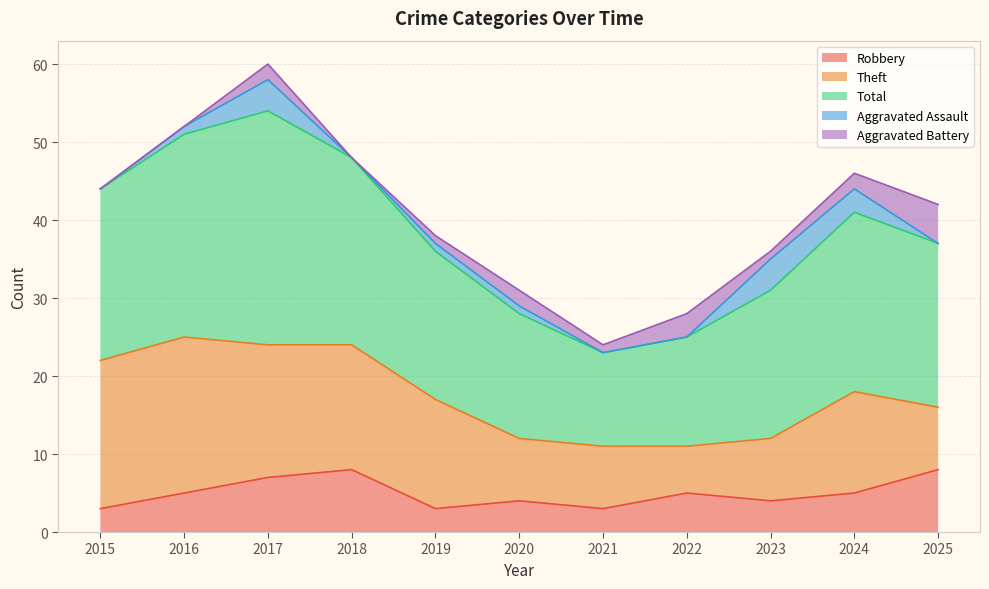

Reading right to left, list all the values displayed in this chart.

Robbery: 2025=8	2024=5	2023=4	2022=5	2021=3	2020=4	2019=3	2018=8	2017=7	2016=5	2015=3
Theft: 2025=8	2024=13	2023=8	2022=6	2021=8	2020=8	2019=14	2018=16	2017=17	2016=20	2015=19
Total: 2025=21	2024=23	2023=19	2022=14	2021=12	2020=16	2019=19	2018=24	2017=30	2016=26	2015=22
Aggravated Assault: 2025=0	2024=3	2023=4	2022=0	2021=0	2020=1	2019=1	2018=0	2017=4	2016=1	2015=0
Aggravated Battery: 2025=5	2024=2	2023=1	2022=3	2021=1	2020=2	2019=1	2018=0	2017=2	2016=0	2015=0